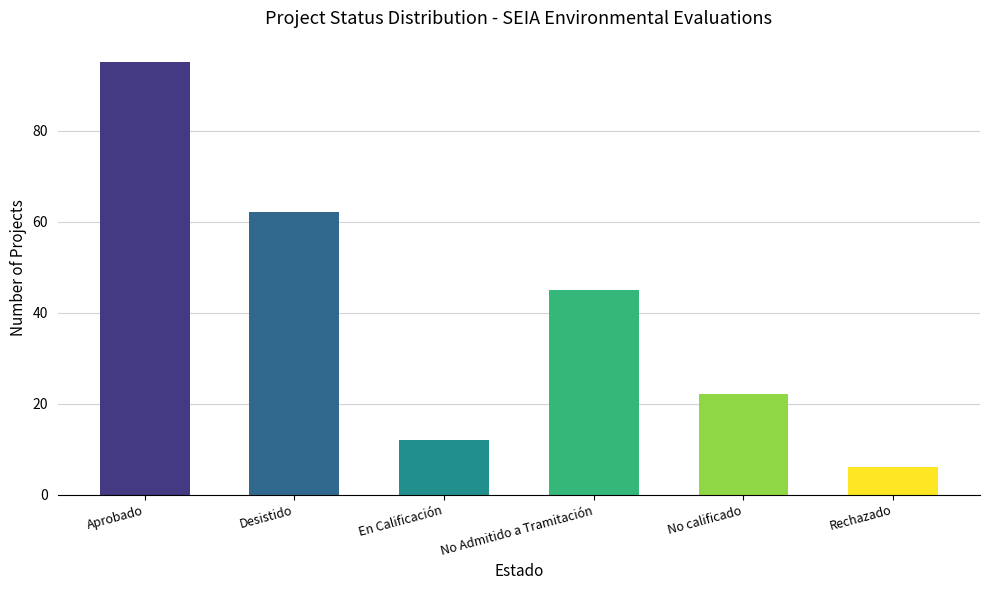

What is the smallest value displayed?

6